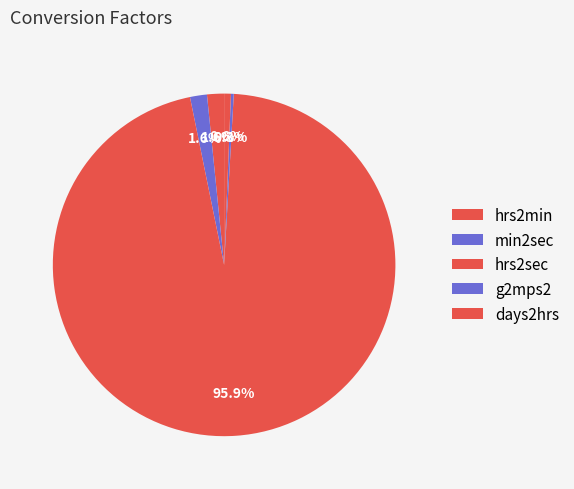

The days2hrs slice represents 1% of the pie. True or false?

True